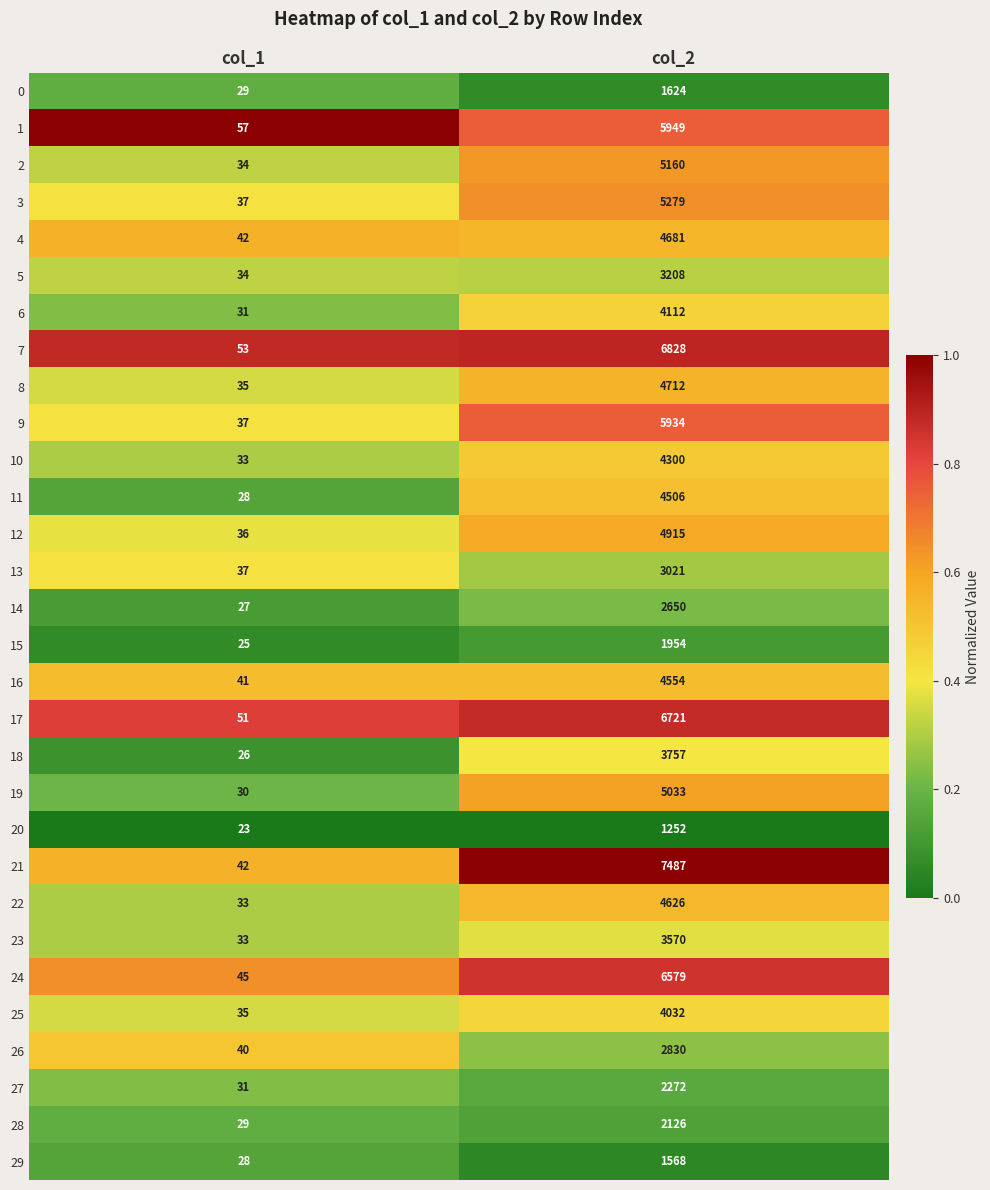

What is the difference between the maximum and minimum values in the 11 series?

4478